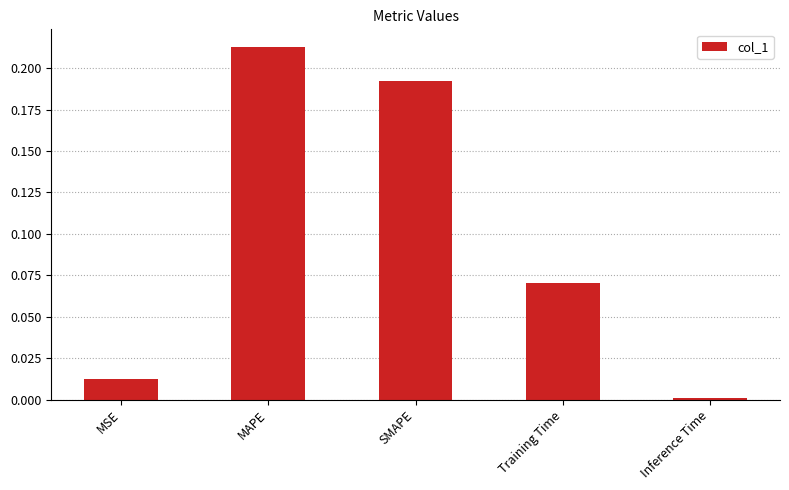

At which category does the chart reach its peak across all series?

MAPE